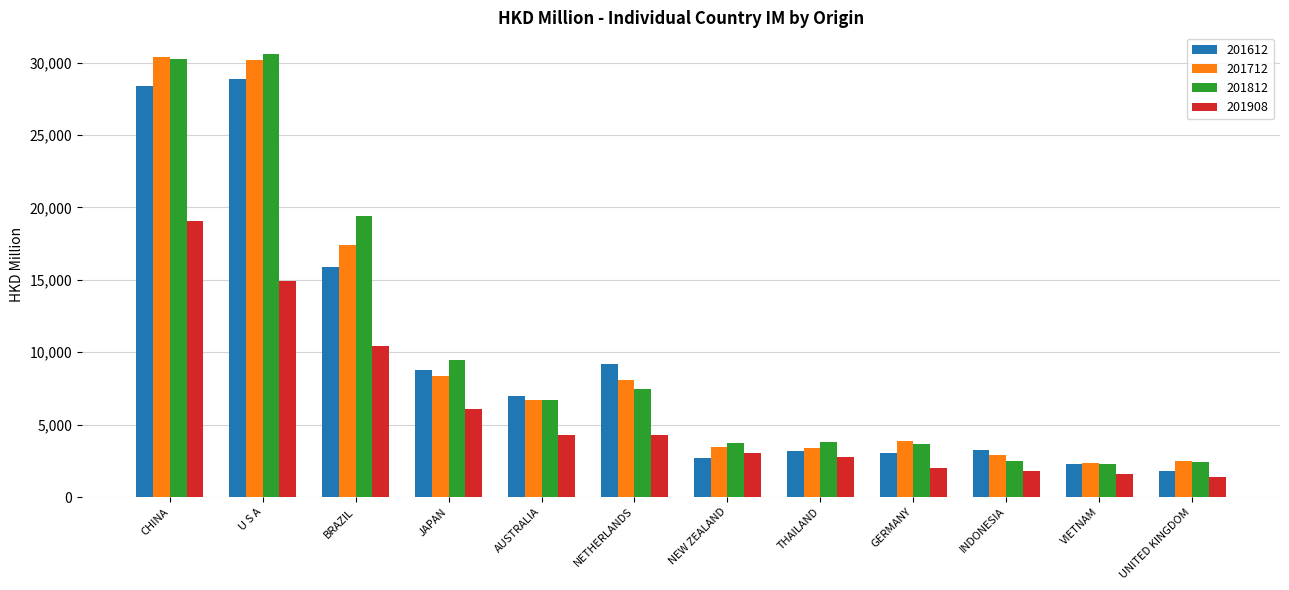

Which series changed the most between AUSTRALIA and GERMANY?

201612